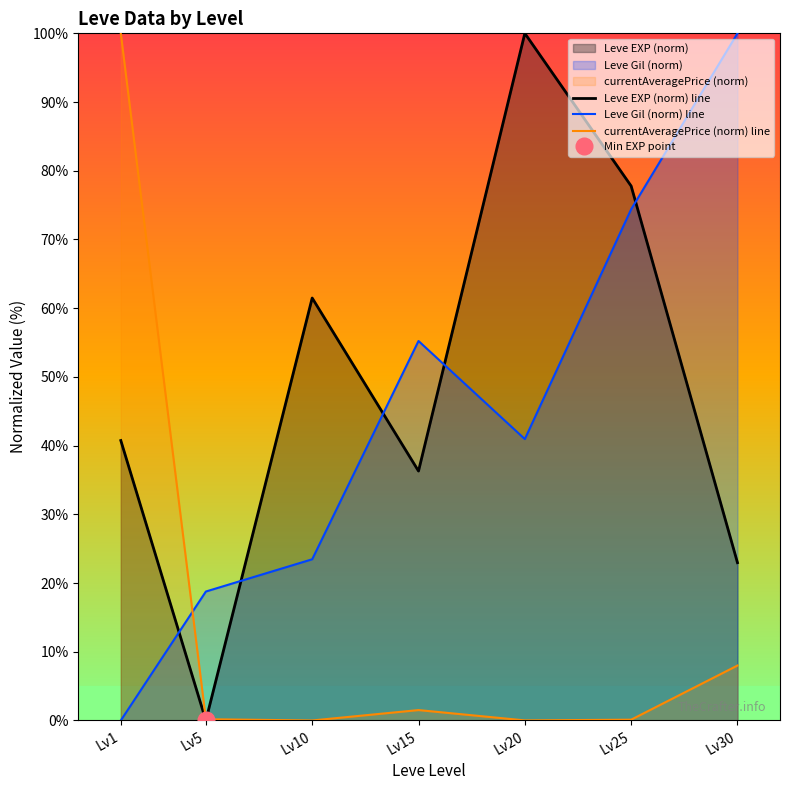

Which series changed the most between Lv10 and Lv30?

Leve Gil (norm) line